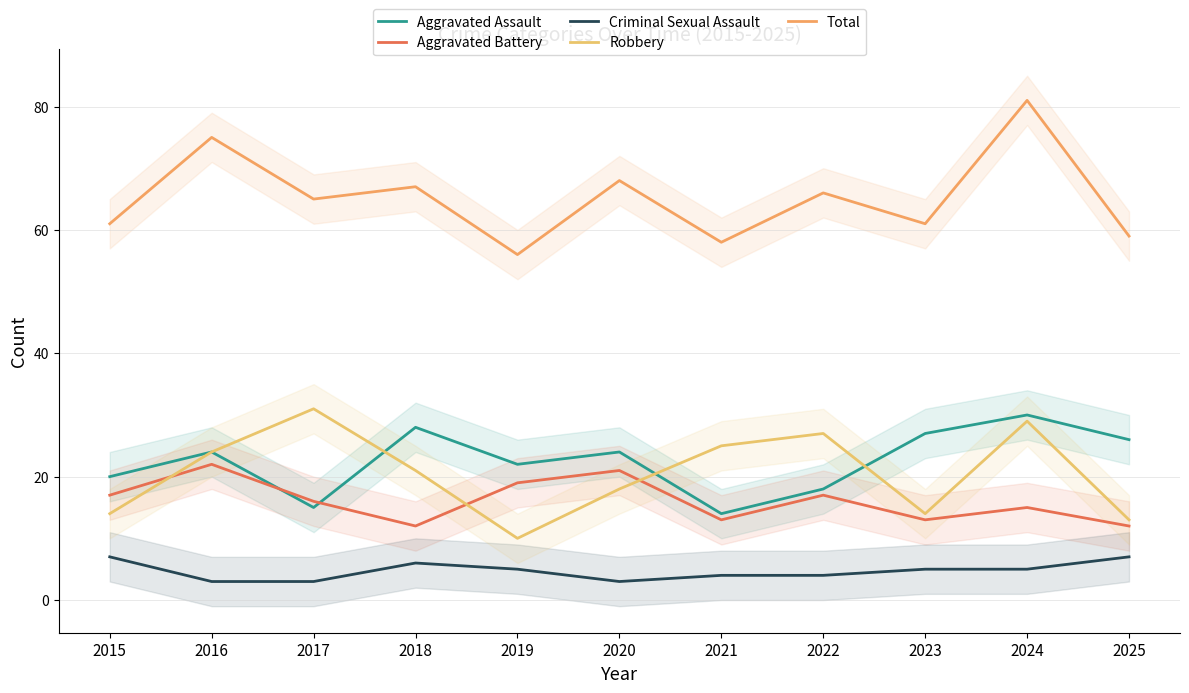

How many times do Aggravated Assault and Aggravated Battery cross each other?

2